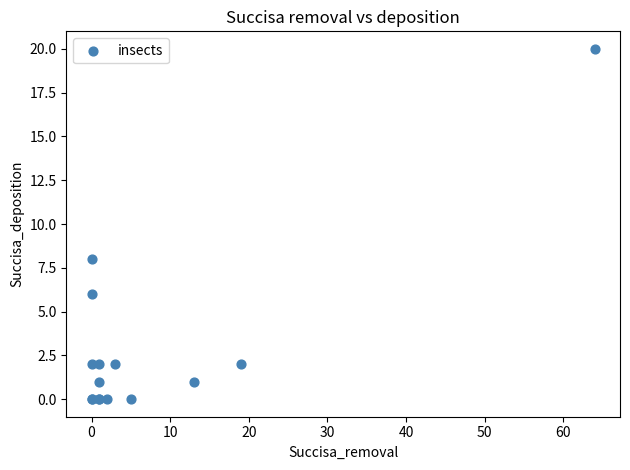

What Y value in the scatter plot is closest to 10?

8